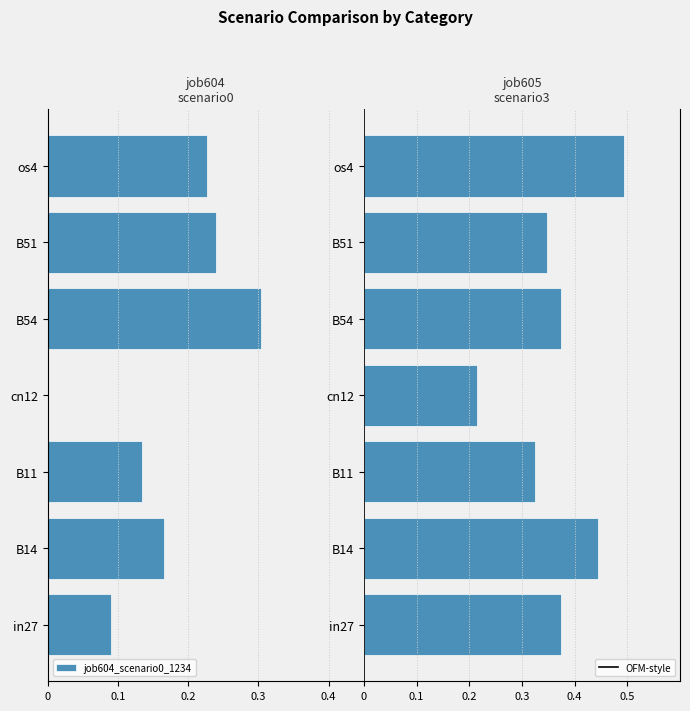

How many bars are there in each group?

2